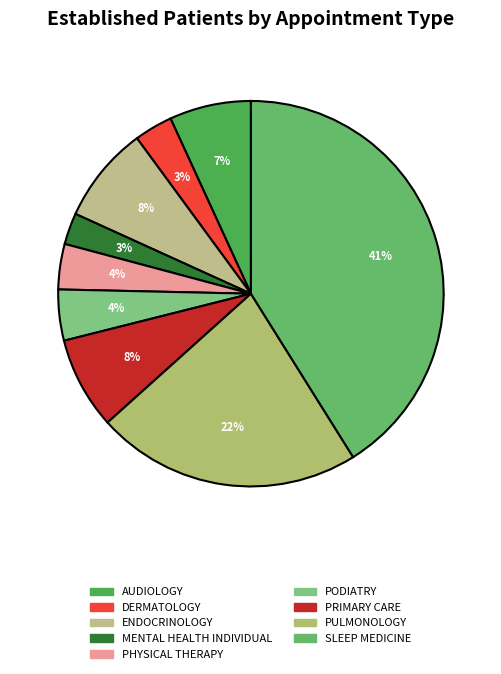

To the nearest percent, what is the average slice percentage?

11%